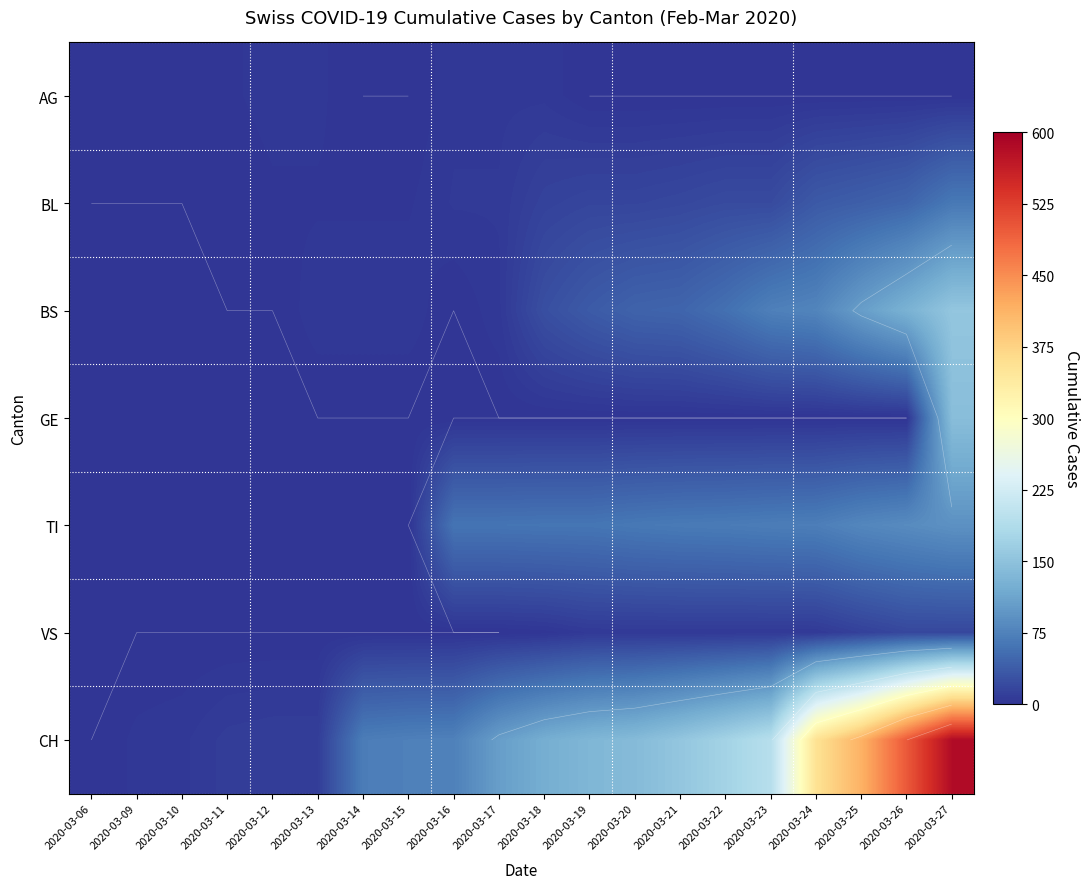

Rank the categories by TI value from highest to lowest.

2020-03-27, 2020-03-26, 2020-03-25, 2020-03-24, 2020-03-23, 2020-03-22, 2020-03-21, 2020-03-20, 2020-03-18, 2020-03-19, 2020-03-16, 2020-03-17, 2020-03-06, 2020-03-09, 2020-03-10, 2020-03-11, 2020-03-12, 2020-03-13, 2020-03-14, 2020-03-15